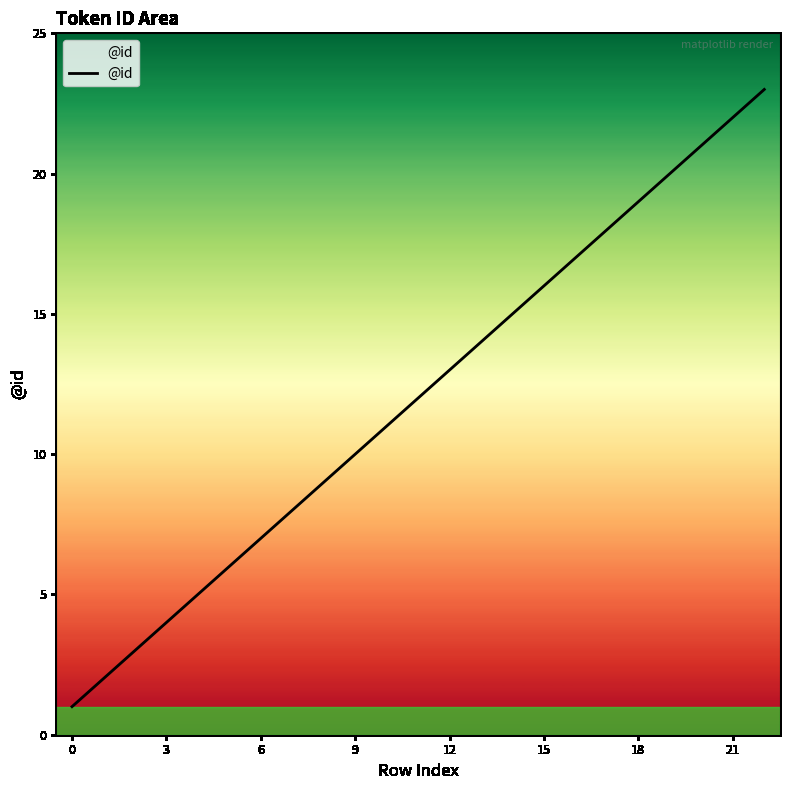

What is the difference between the maximum and minimum values?

22